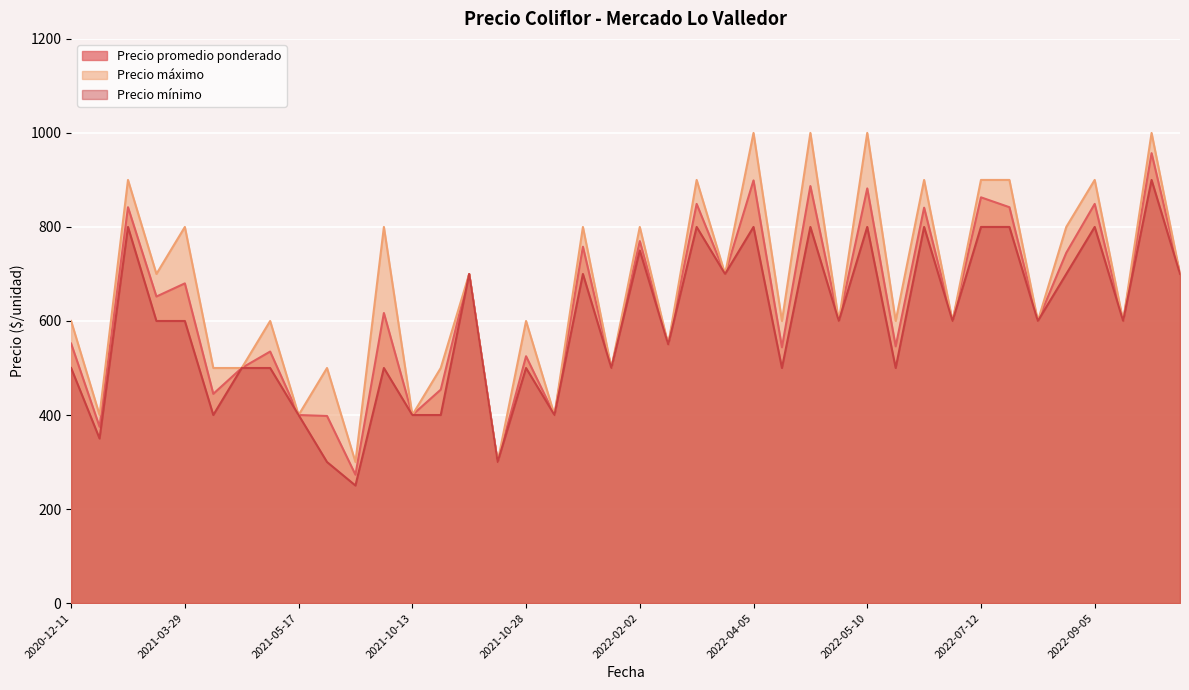

Which series has the widest spread of values?

Precio máximo